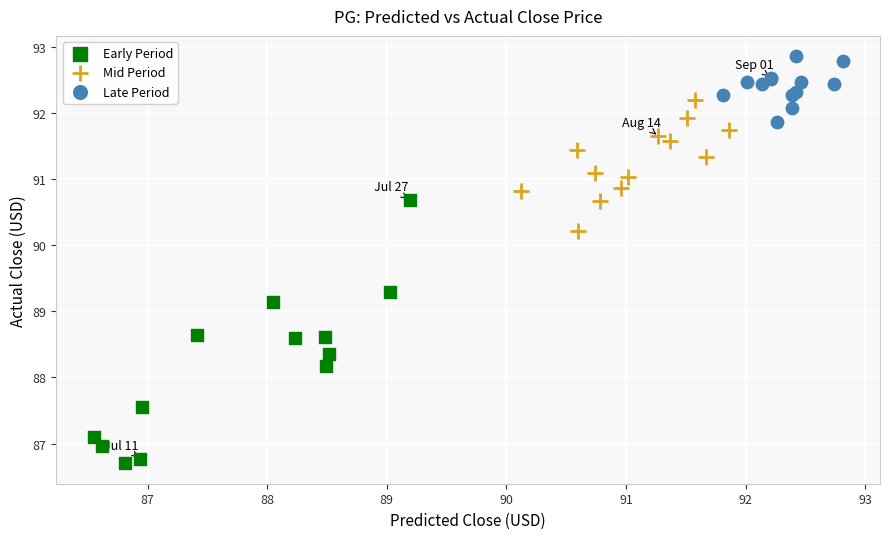

Which series reaches the maximum Y coordinate?

Late Period